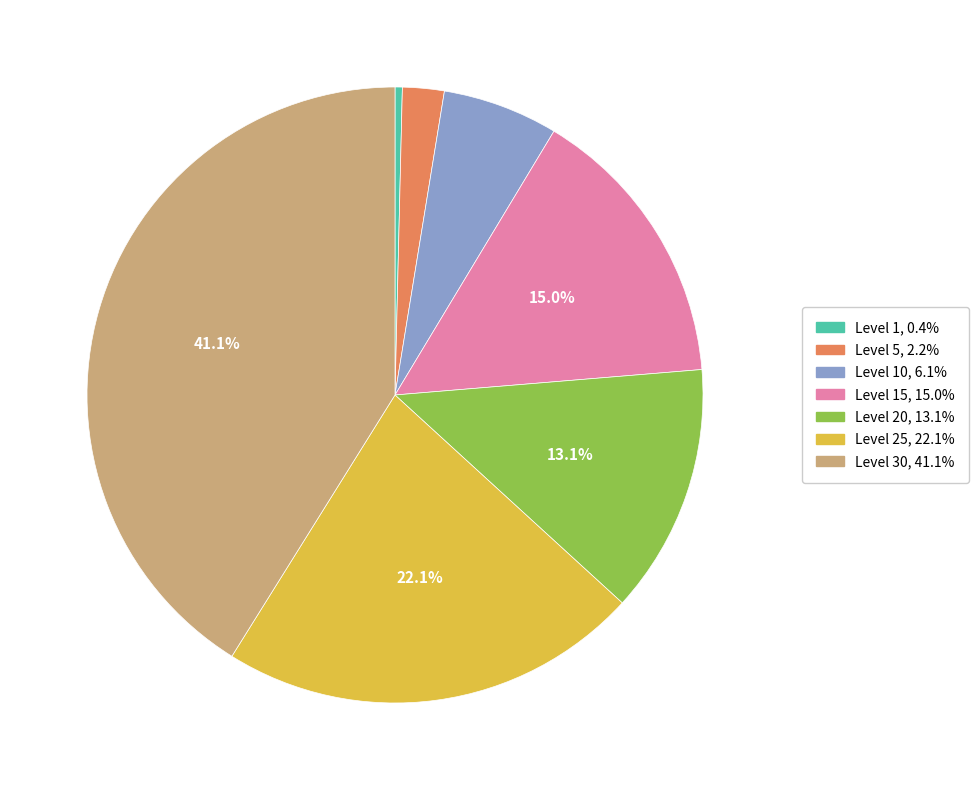

Count the number of slices in the pie.

7